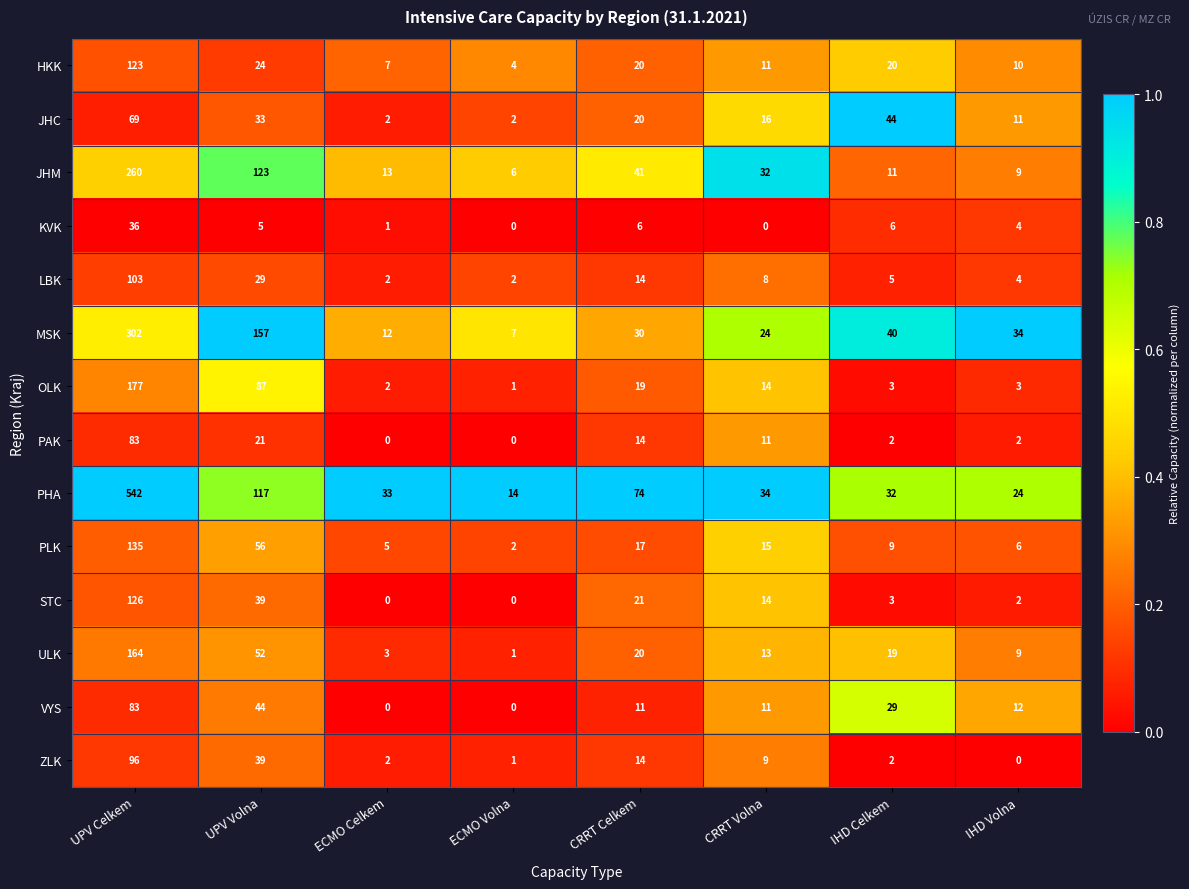

Count the number of data series in this chart.

14